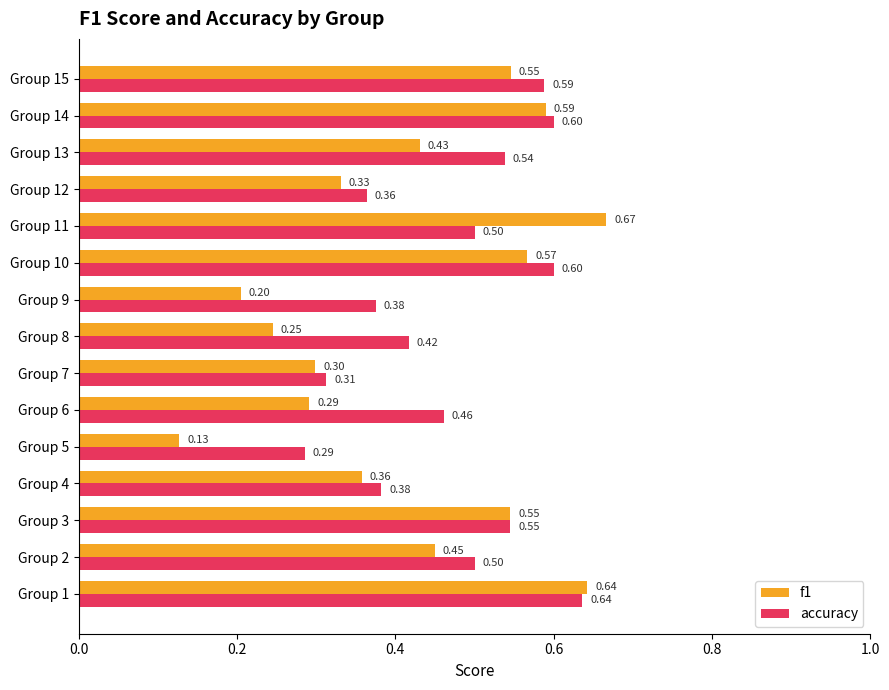

Rank the series at Group 9 from lowest to highest value.

f1, accuracy